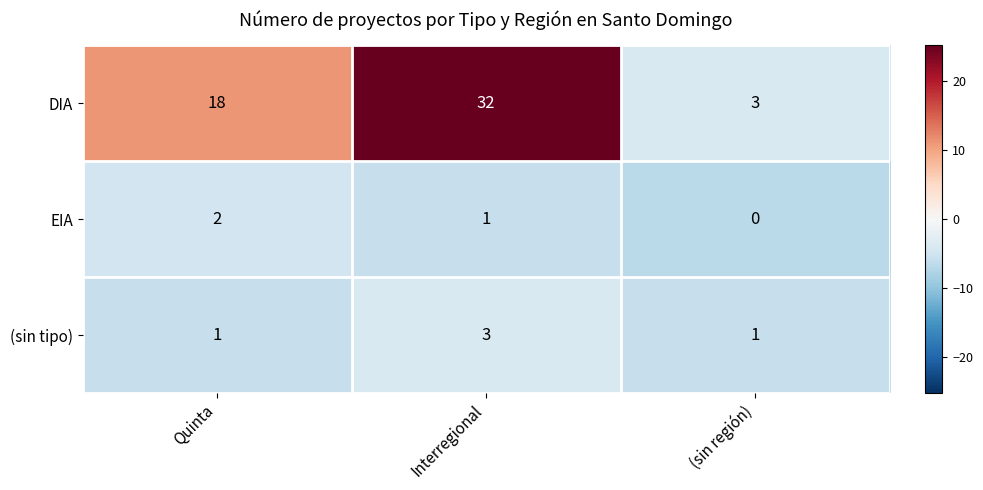

Which category has the lowest value across all series?

(sin región)